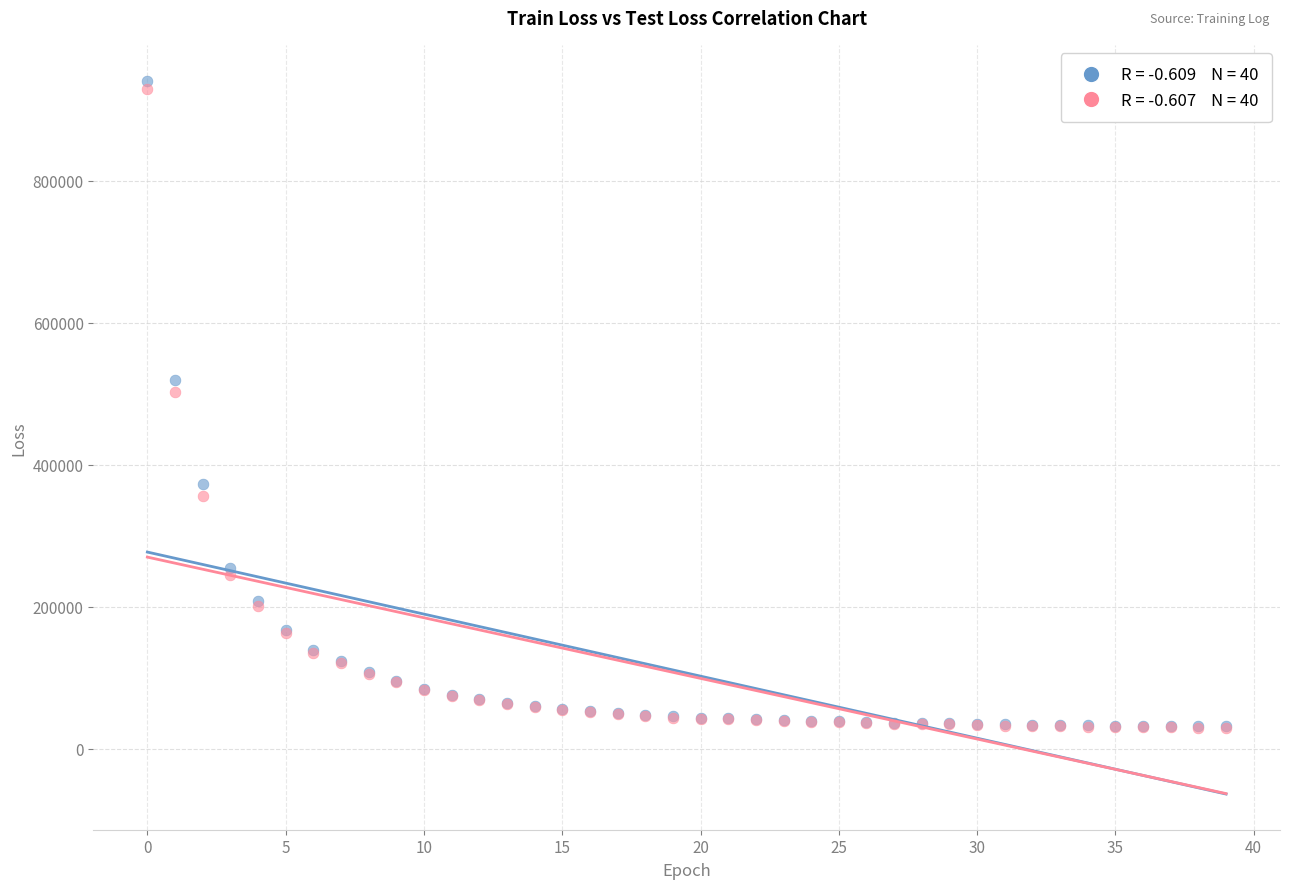

Across all series, what Y value is closest to 485168?

501663.7